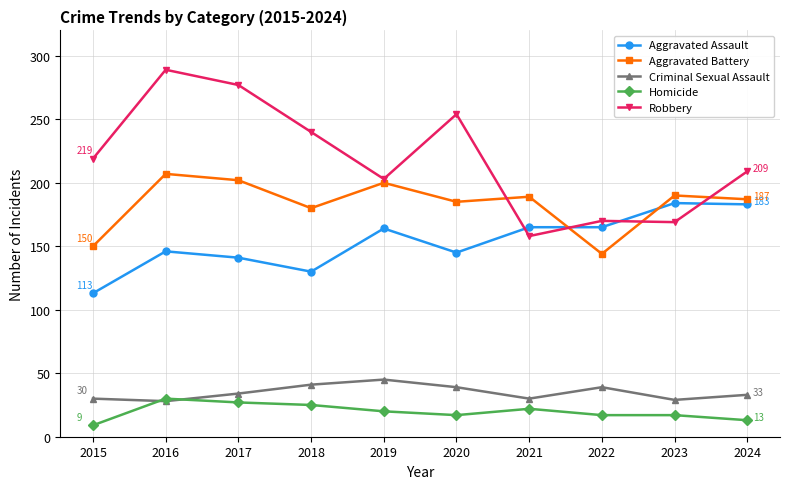

What is the difference between the maximum and minimum values in the Aggravated Assault series?

71